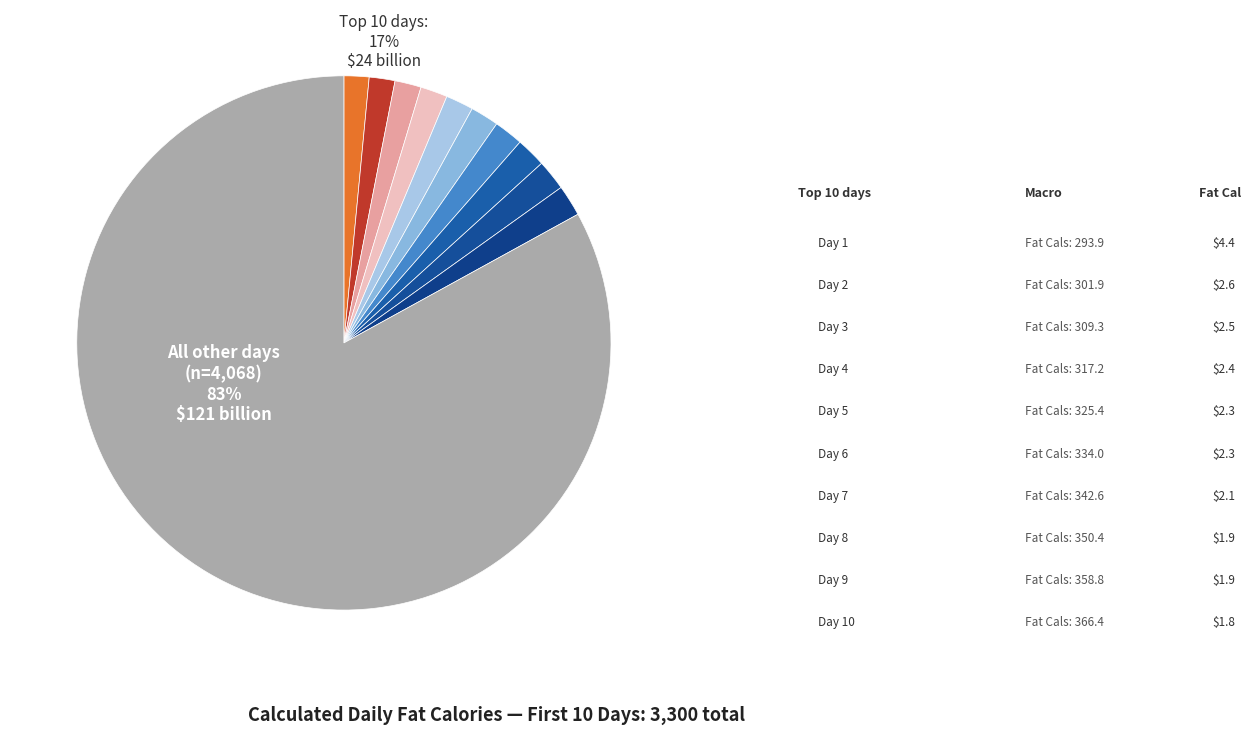

Does any single category account for the majority?

No